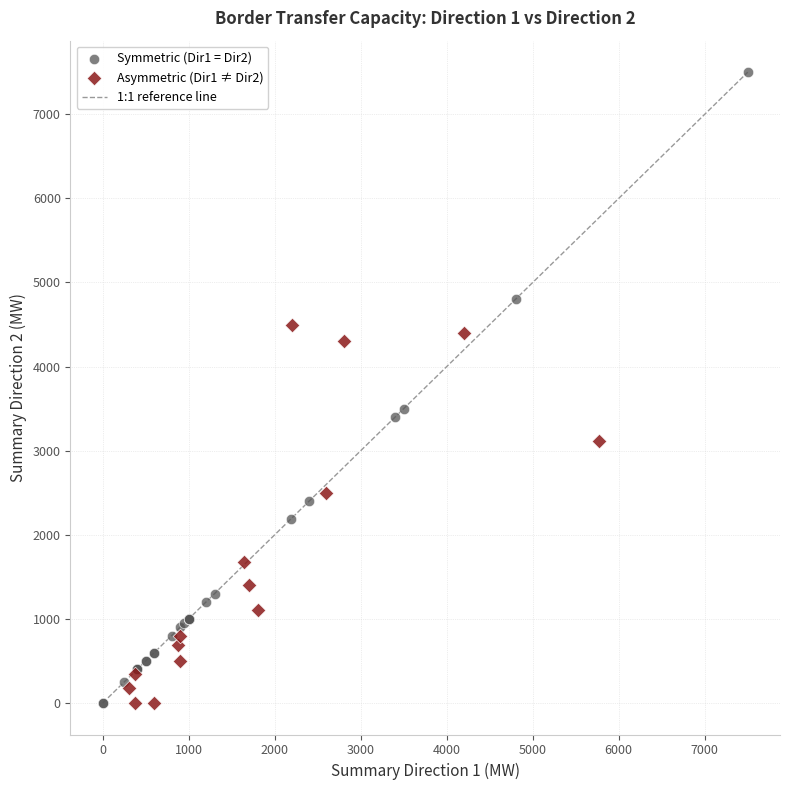

Which series has the largest Y range (max minus min)?

Symmetric (Dir1 = Dir2)